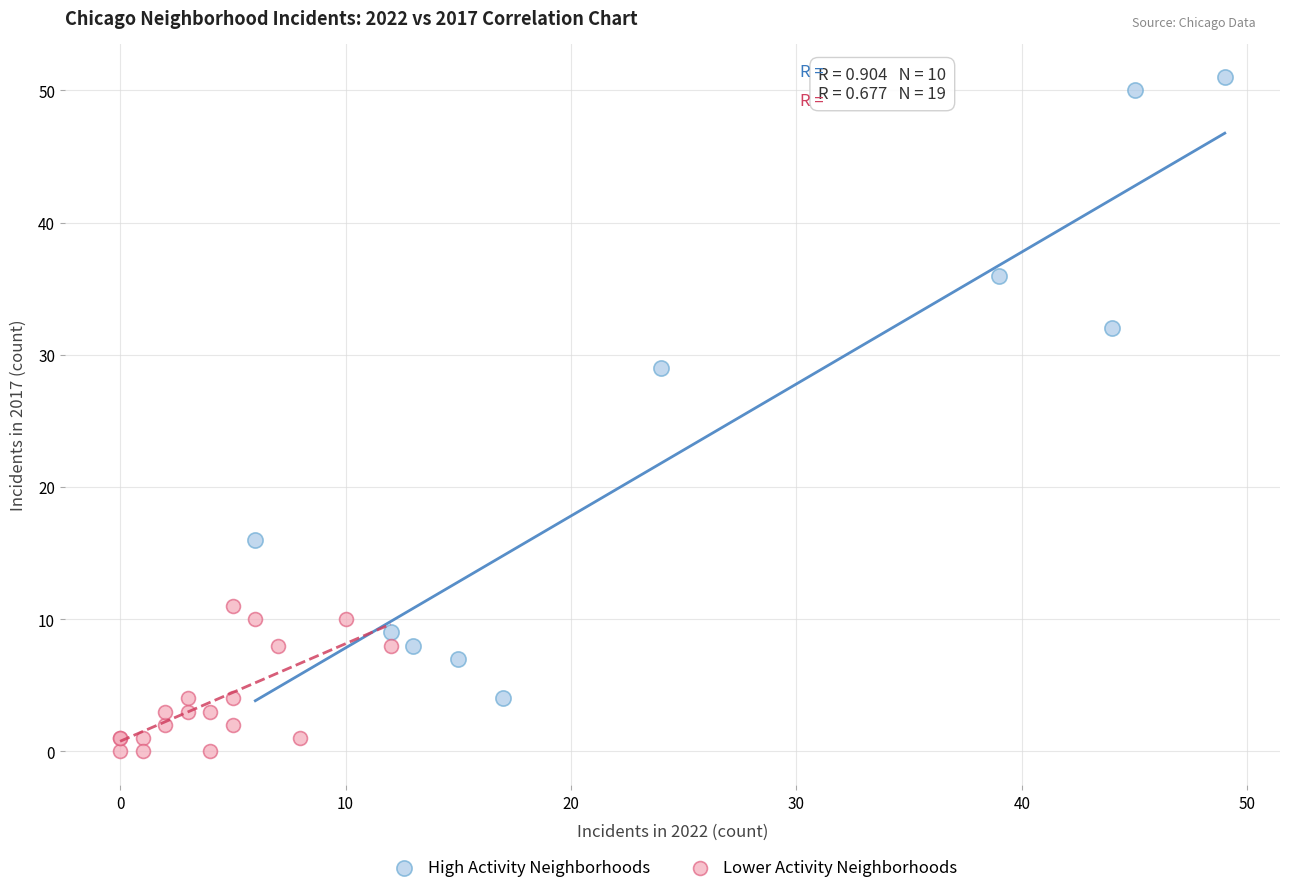

Which series contains the highest Y value?

High Activity Neighborhoods